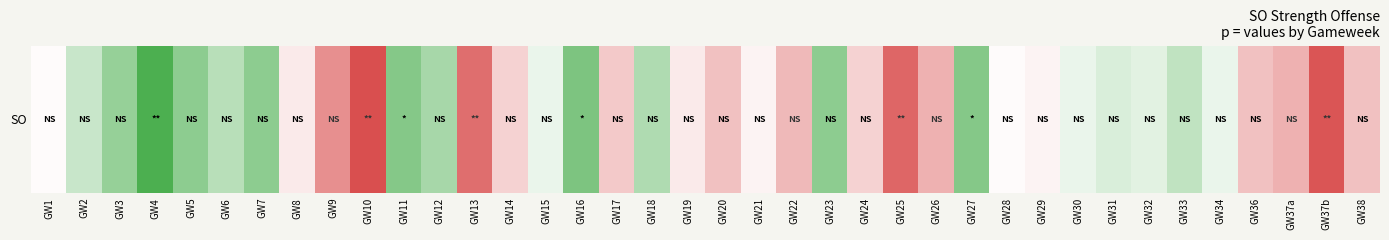

True or false: the data shows -200 at GW20.

True